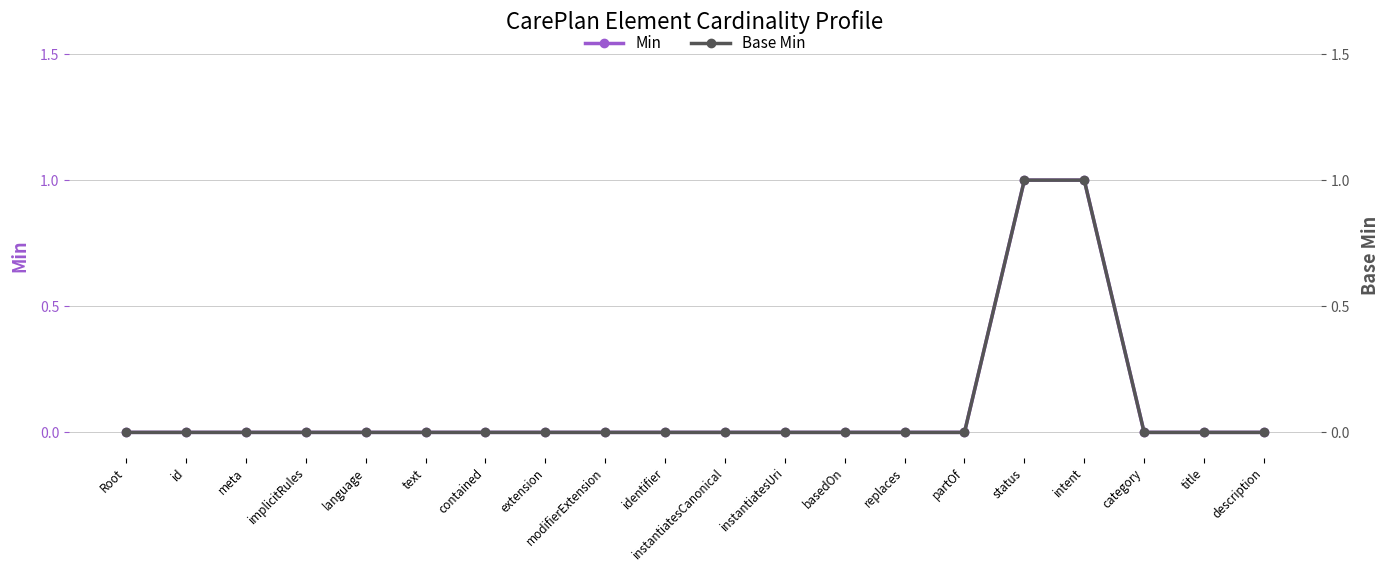

What is the sum of all Base Min values?

2